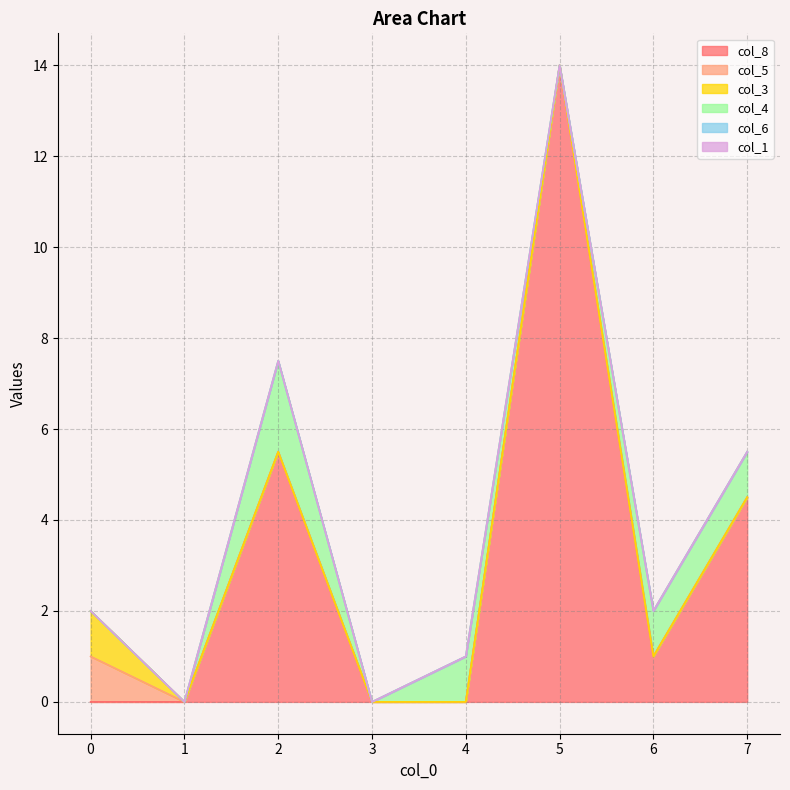

True or false: col_5 and col_4 cross at least once.

False